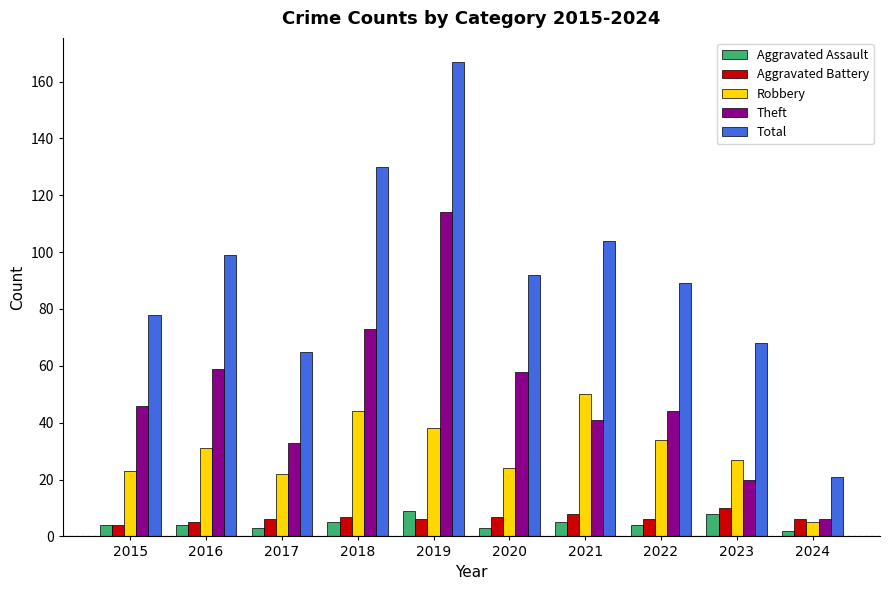

The Total series shows 89 at 2022. True or false?

True